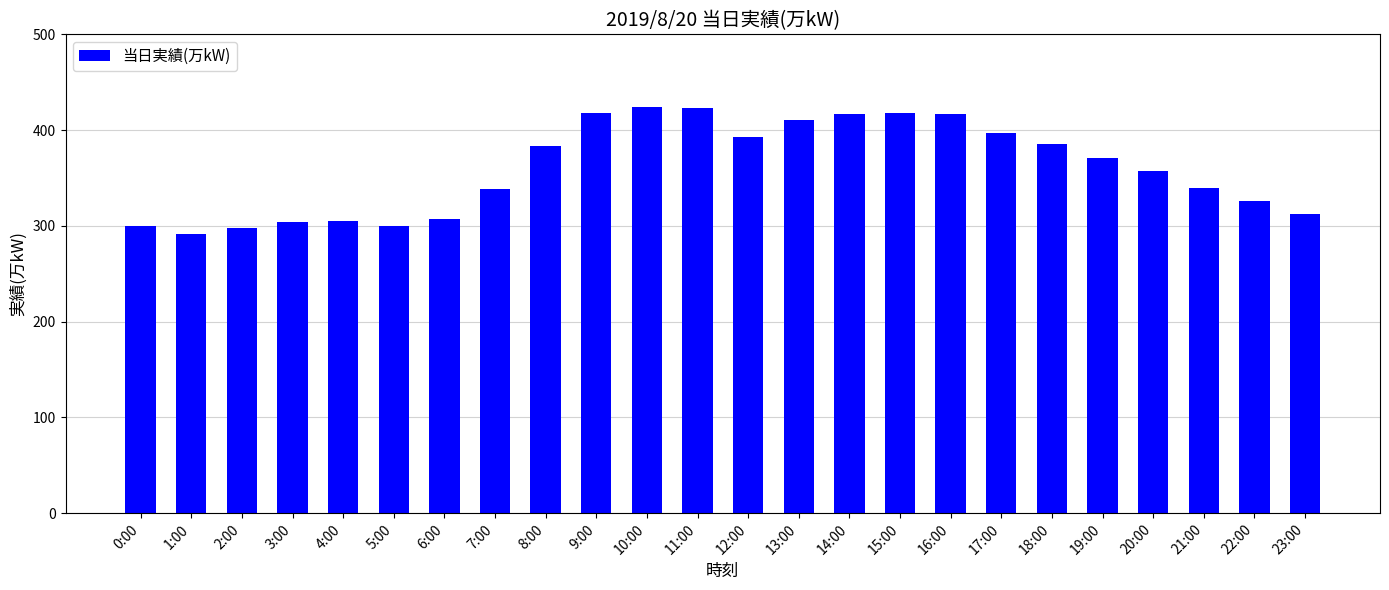

Count the number of data series in this chart.

1